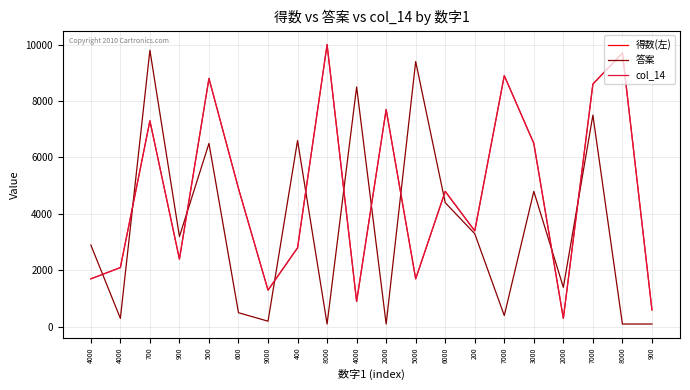

Does the chart display data point markers on the line(s)?

No